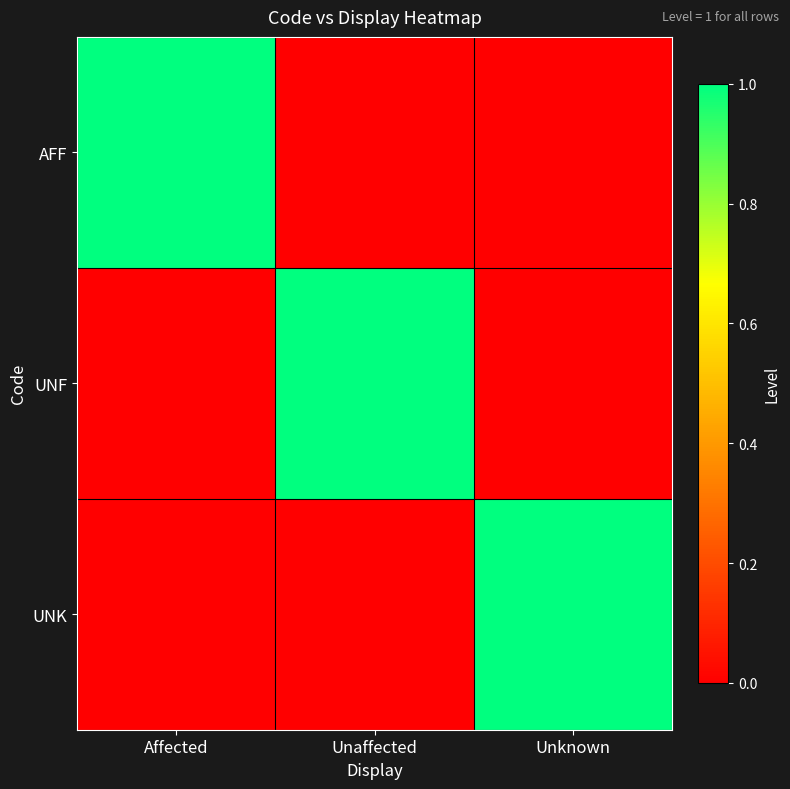

At which category does the chart reach its peak across all series?

Affected